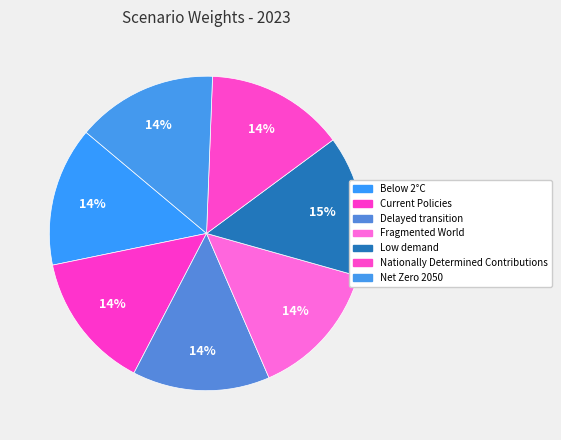

To the nearest percent, what is the combined percentage of Delayed transition and Low demand?

29%